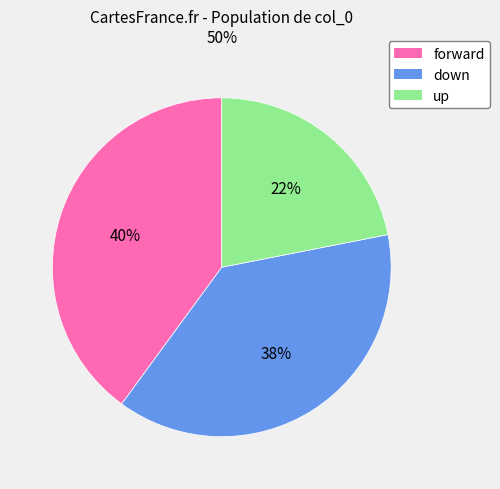

Combined, do up and down account for over 50%?

Yes